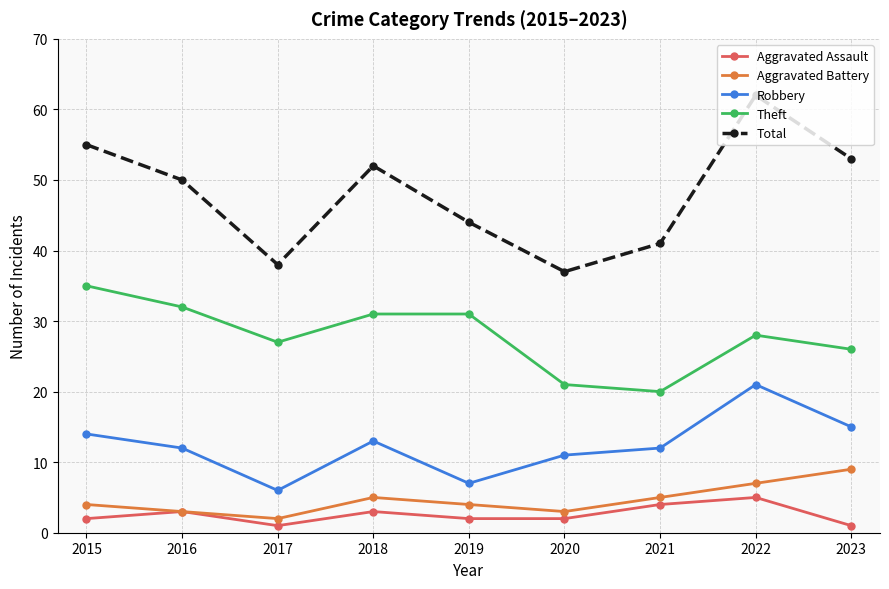

Is it true that Theft equals 26 at 2023?

True